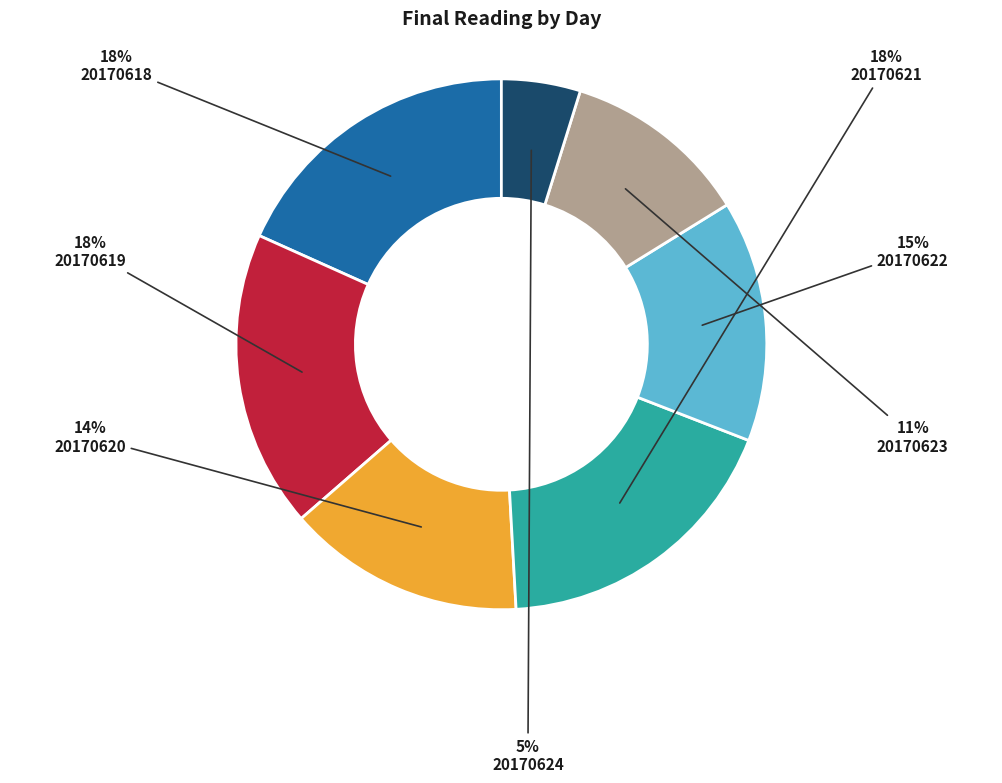

True or false: 20170621 accounts for 9% of the total.

False